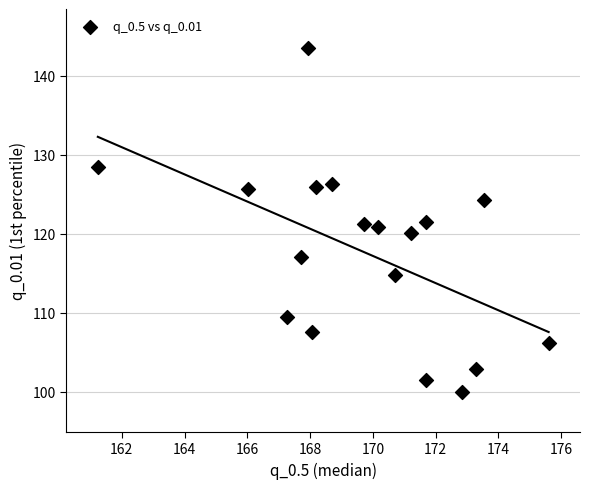

What is the range of Y values (max minus min)?

43.5